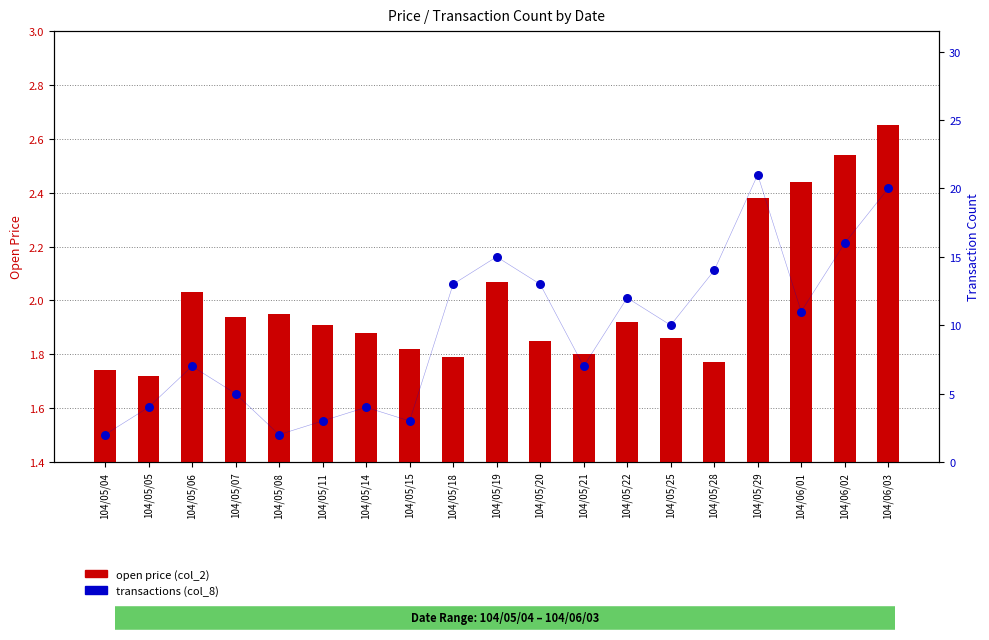

At which category is the sum across all series the highest?

104/05/29